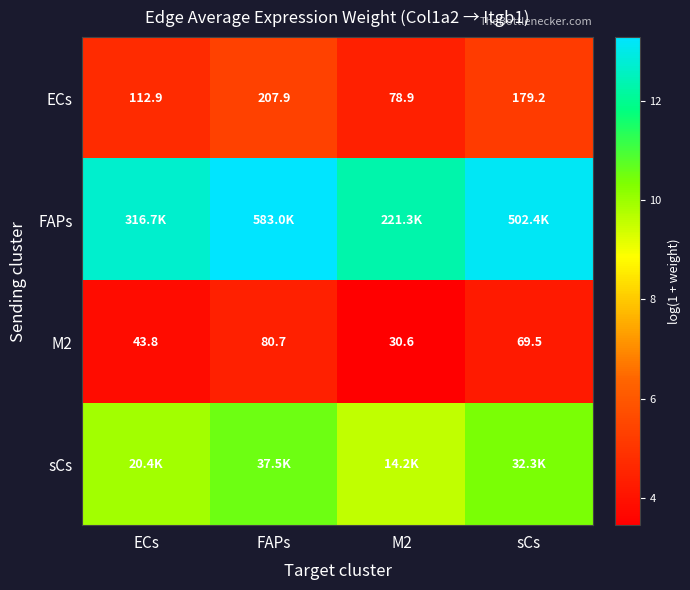

Is the value of ECs at sCs greater than the value of M2 at sCs?

Yes